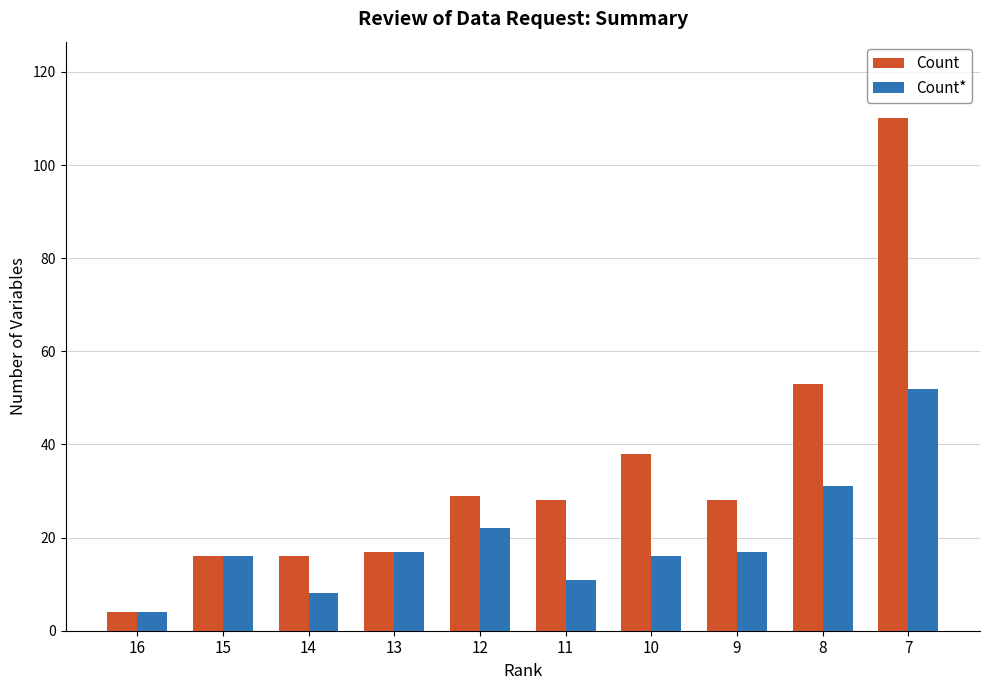

Reading left to right, transcribe all the data shown in this chart.

Count: 4	16	16	17	29	28	38	28	53	110
Count*: 4	16	8	17	22	11	16	17	31	52